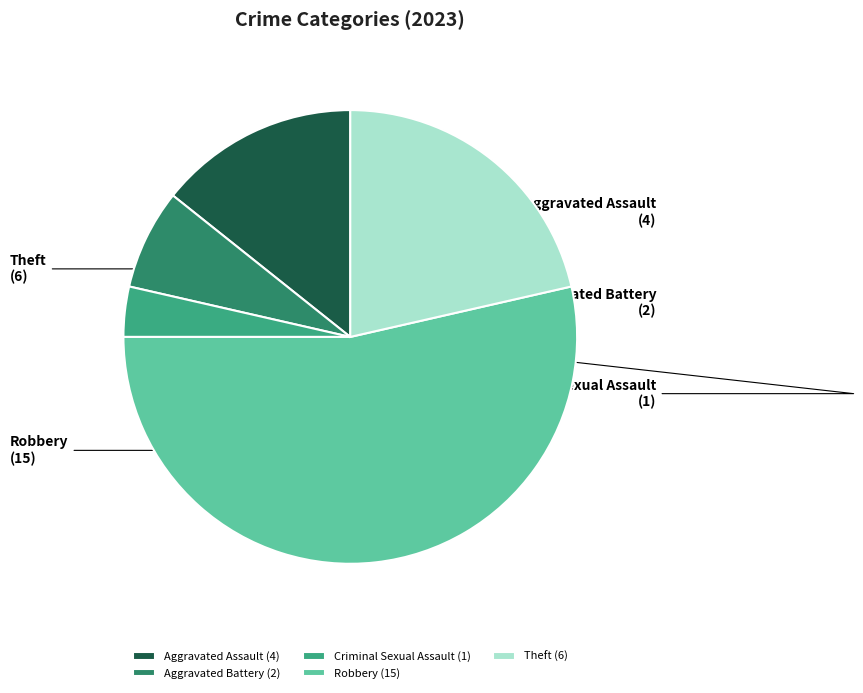

Between Aggravated Battery and Robbery, which is larger?

Robbery